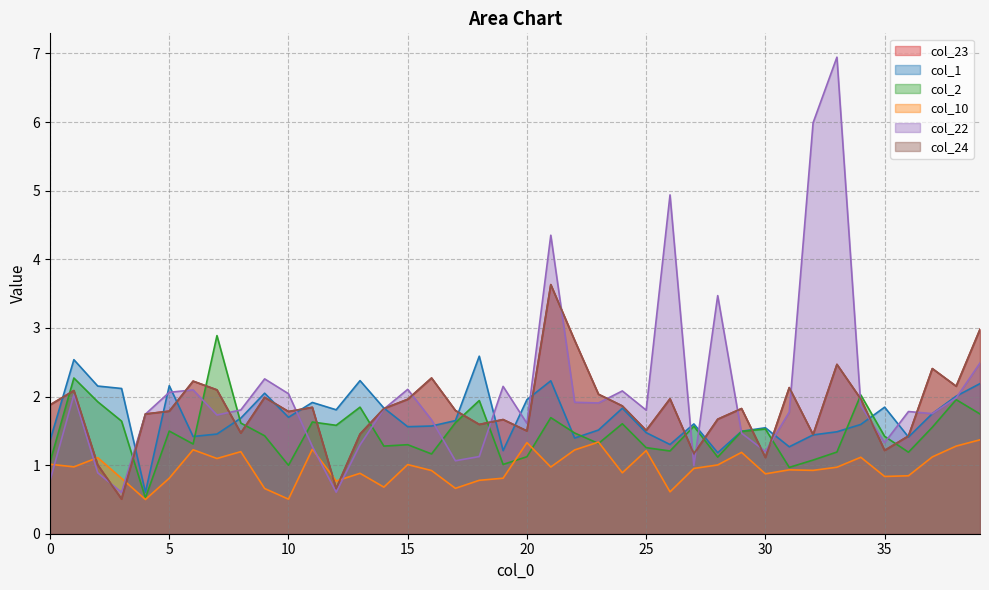

How many interior local valleys does the col_22 series have?

11